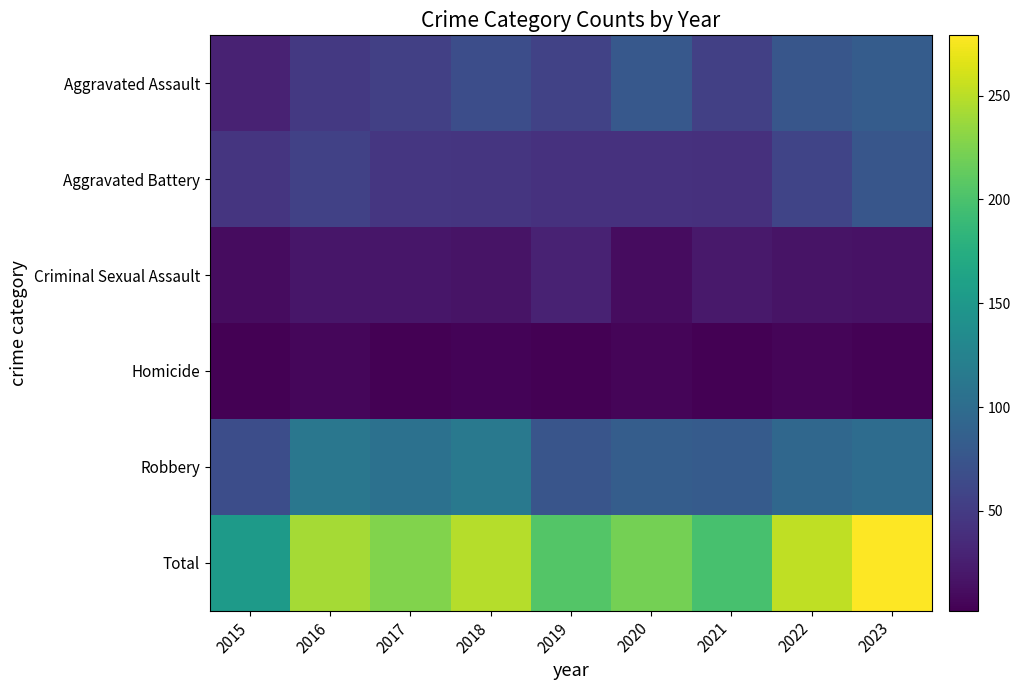

At which category is the sum across all series the highest?

2023